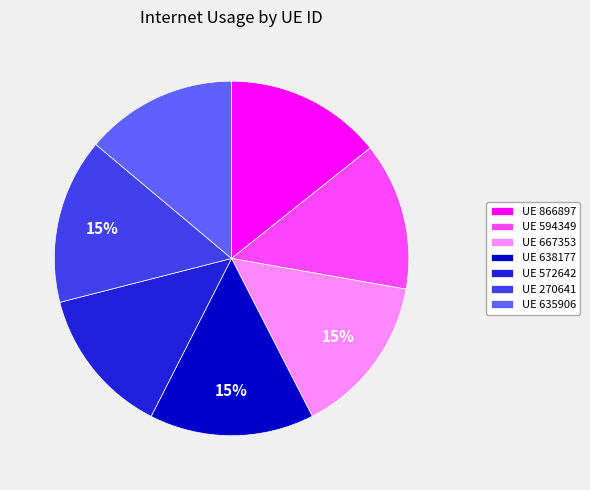

To the nearest percent, what is the difference between the largest and smallest slice percentages?

2%